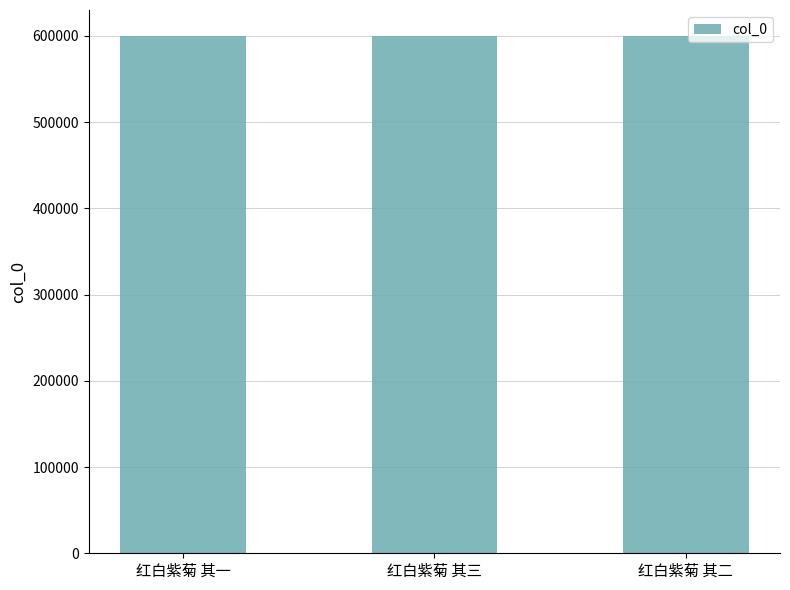

Is it true that the value at 红白紫菊 其二 is 599965?

True